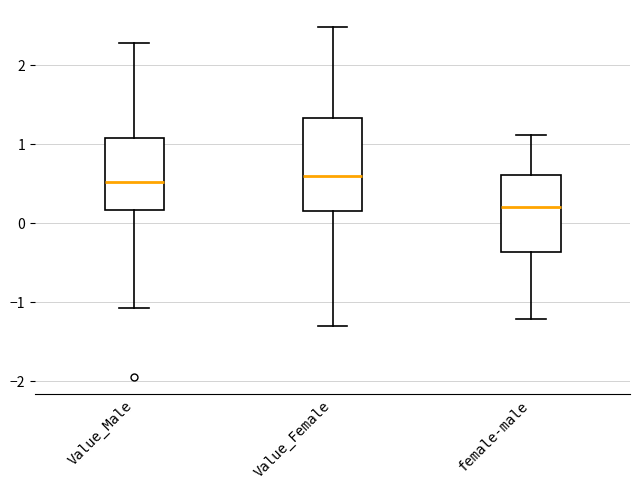

Reading left to right, read every box against the y-axis: the position of its median line, the range the box covers, and the ends of its whiskers. The values are not printed on the chart, so give them approximately, as read against the axis.

Value_Male: median 0.5, box 0.2 to 1.1, whiskers -1.1 to 2.3
Value_Female: median 0.6, box 0.2 to 1.3, whiskers -1.3 to 2.5
female-male: median 0.2, box -0.4 to 0.6, whiskers -1.2 to 1.1